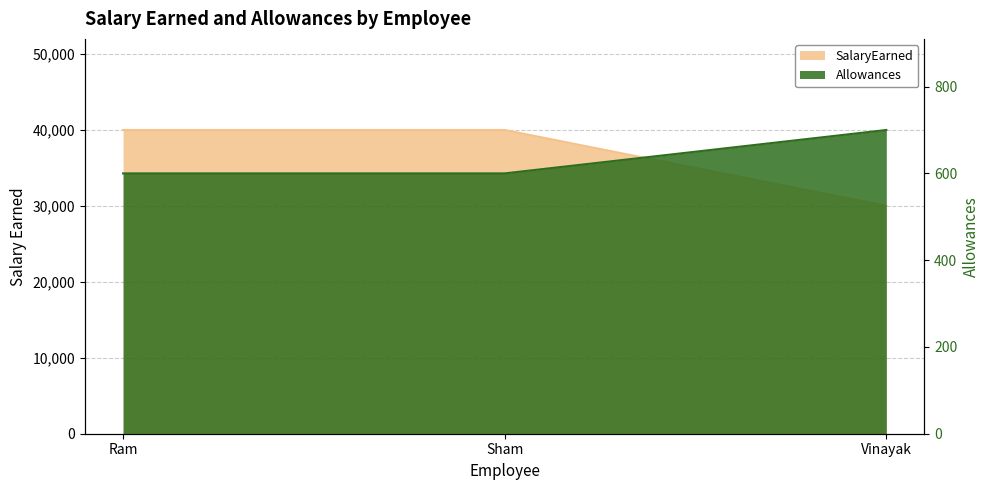

Between Sham and Vinayak, which is larger?

Sham